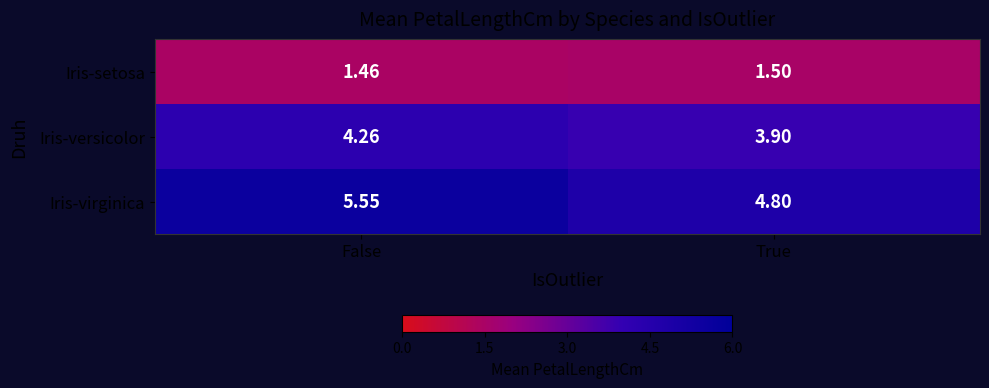

At which label is Iris-versicolor closest to 4?

True